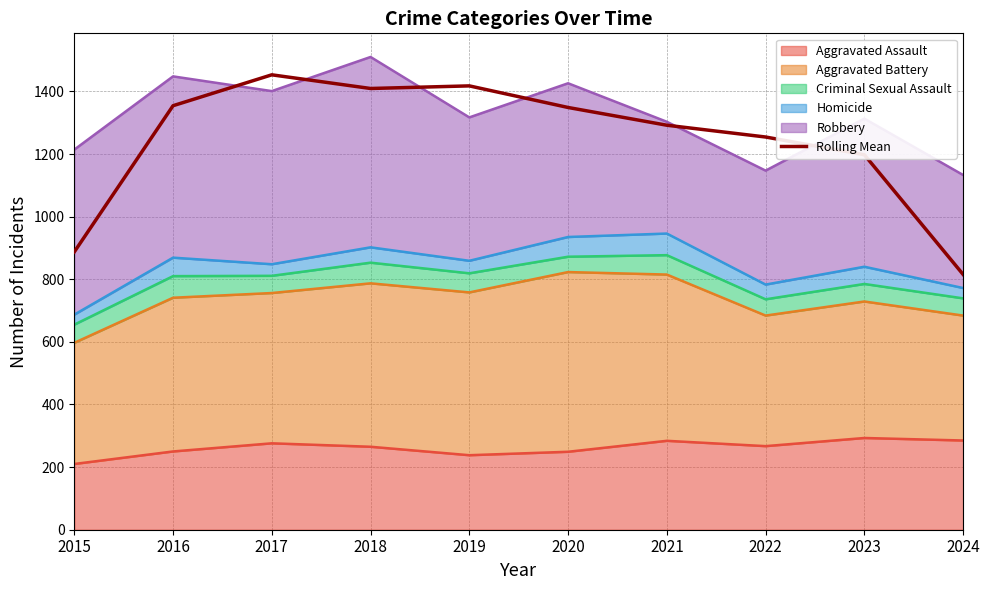

Where does the data first go above 1348?

2016